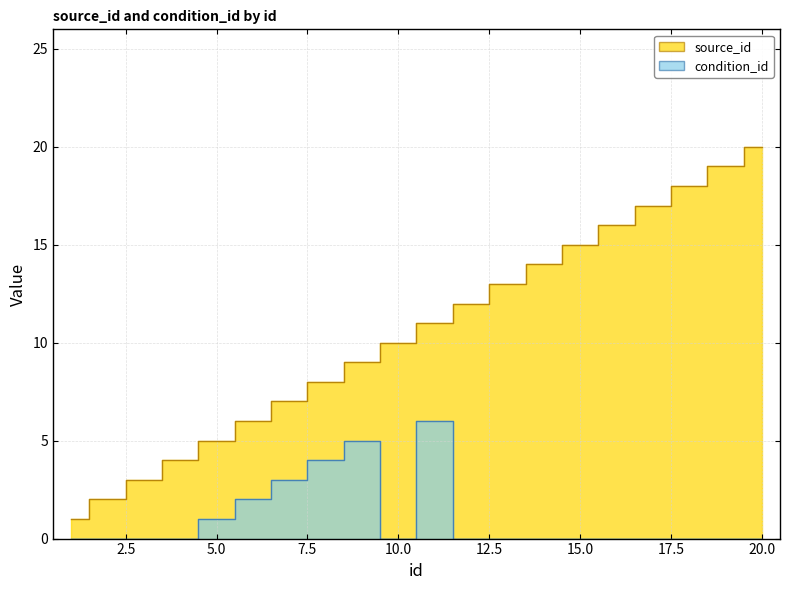

At which category is the sum across all series the highest?

20